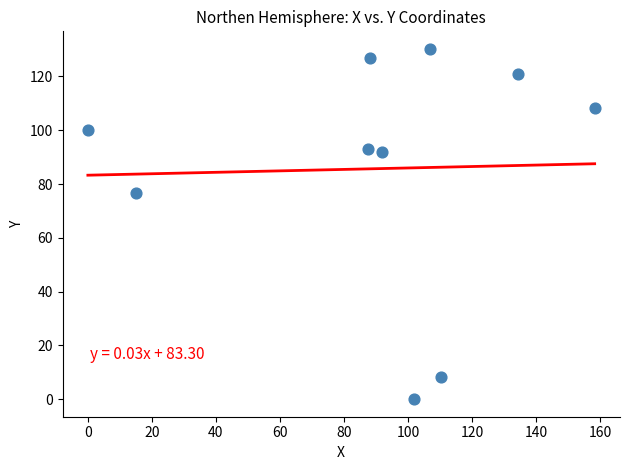

What is the range of X values (max minus min)?

158.3